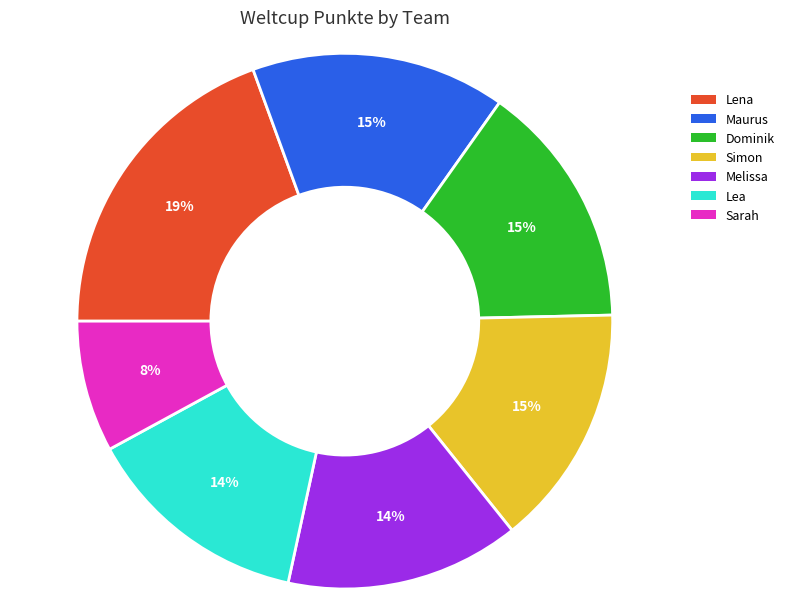

Is Maurus the majority of the pie?

No